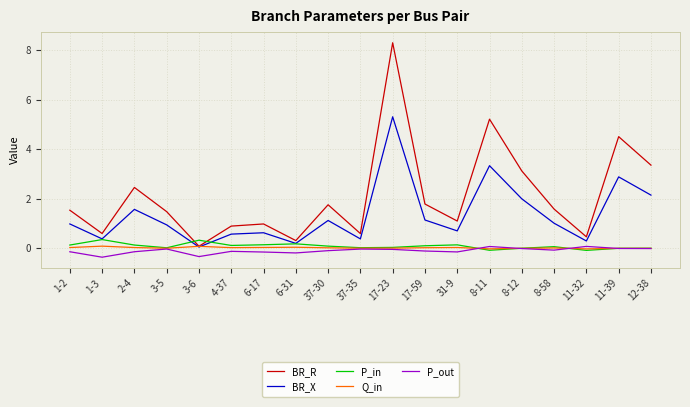

Which series changed the most between 3-5 and 6-17?

BR_R